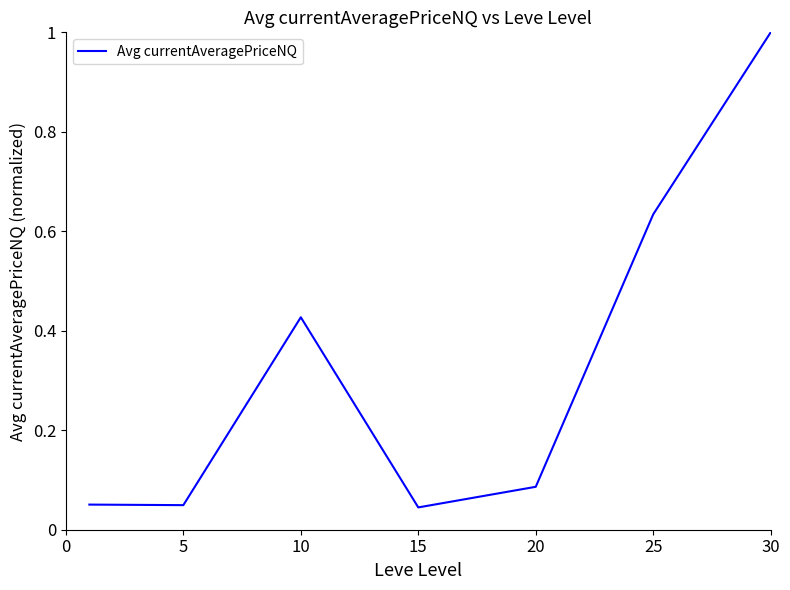

Count the number of data series in this chart.

1